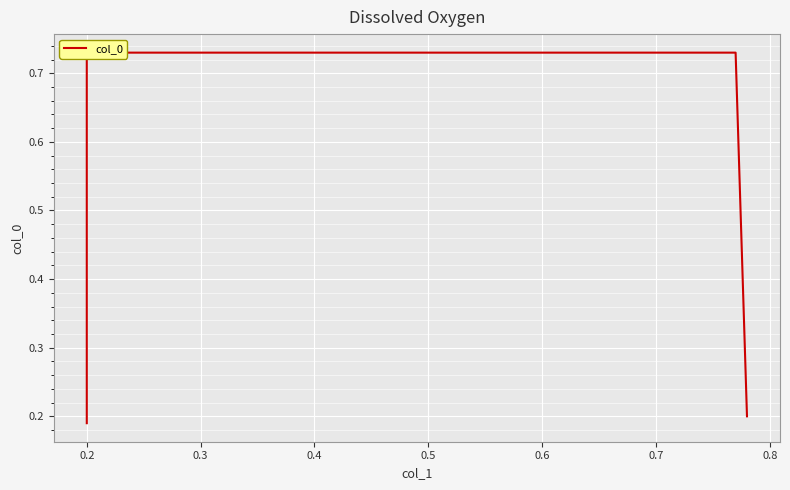

What is the difference between the maximum and second lowest values?

0.5